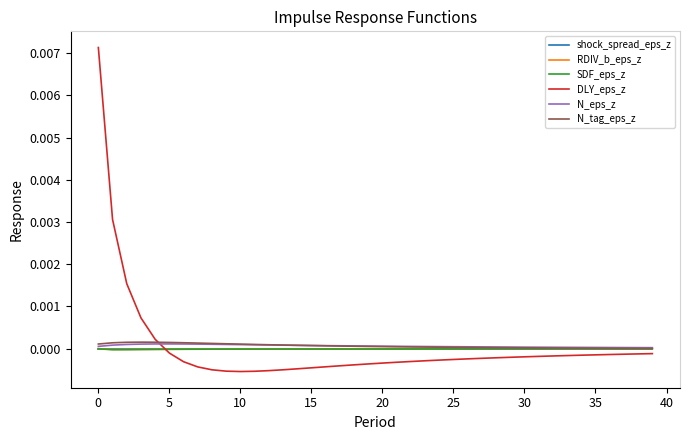

Which series has the largest range (max minus min)?

DLY_eps_z